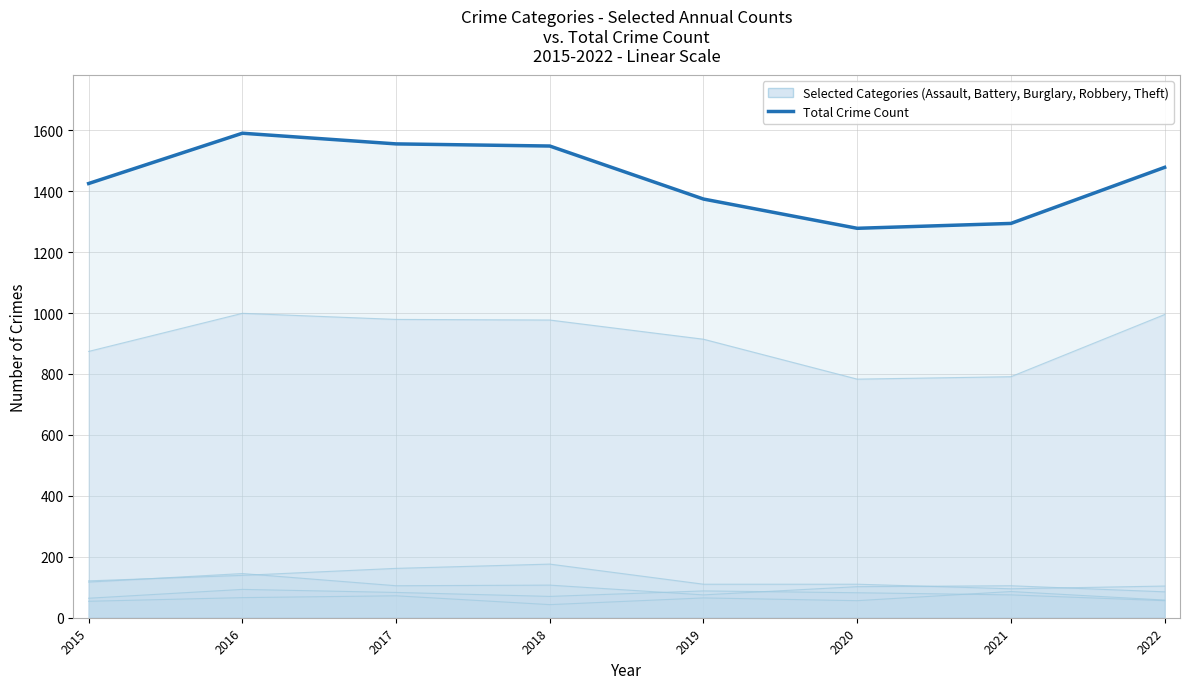

What is the minimum value for Burglary?

95